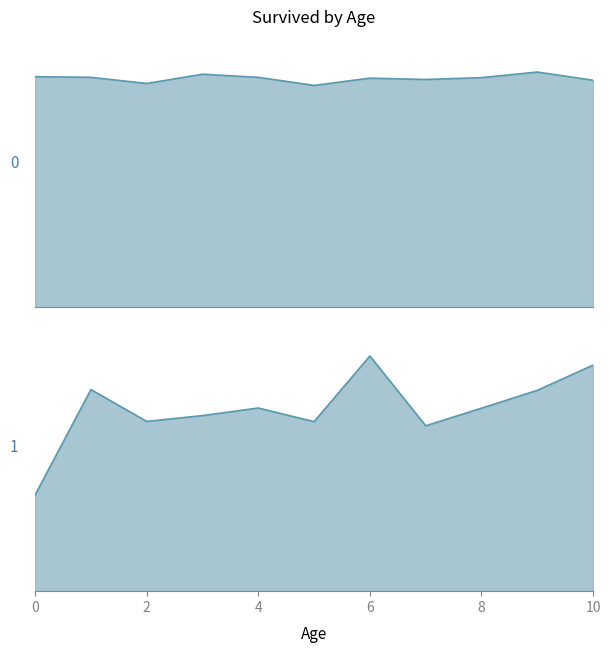

How many lines are shown in the chart?

2